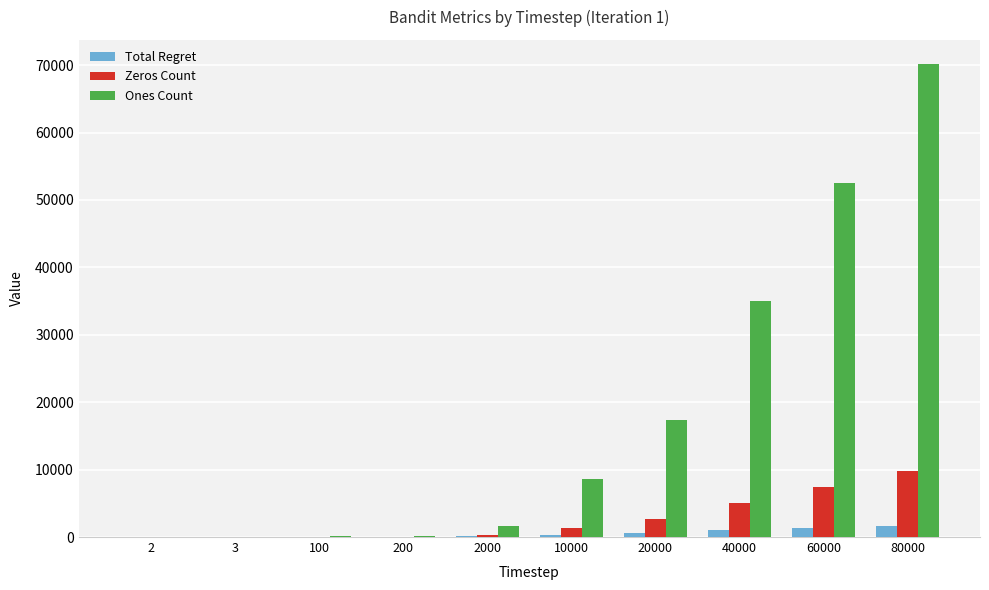

What is the average value of the Ones Count series?

18560.2